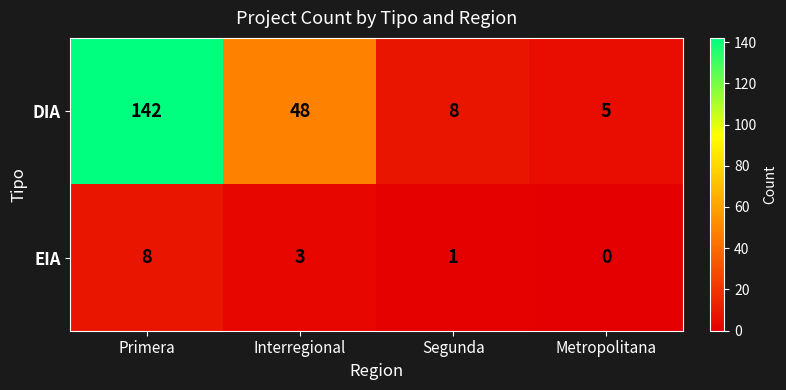

At which label is DIA closest to 73?

Interregional